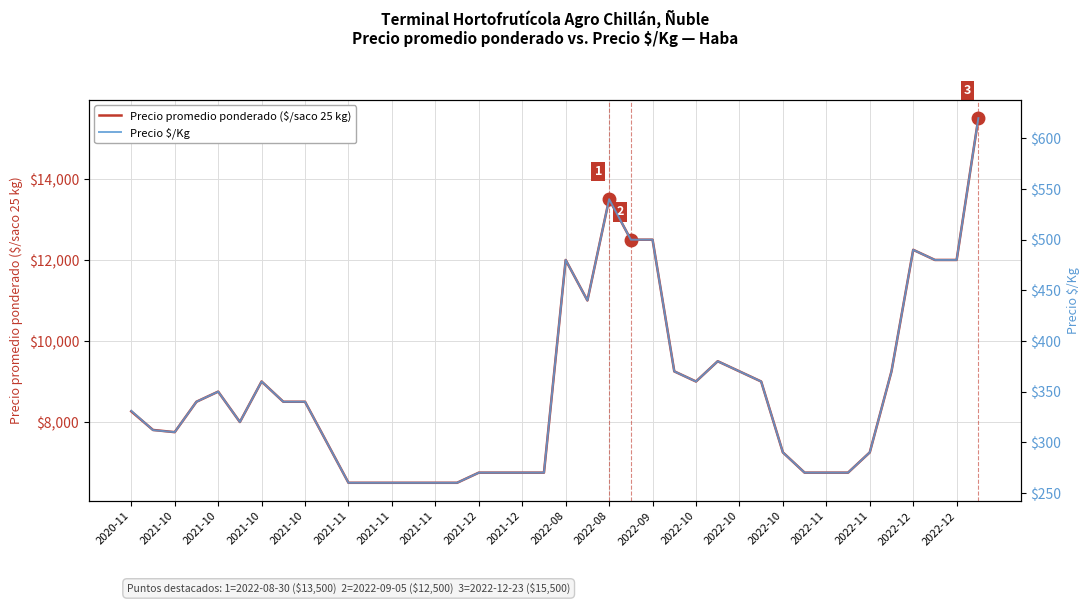

What is the difference between the maximum and minimum values in the Precio promedio ponderado ($/saco 25 kg) series?

9000